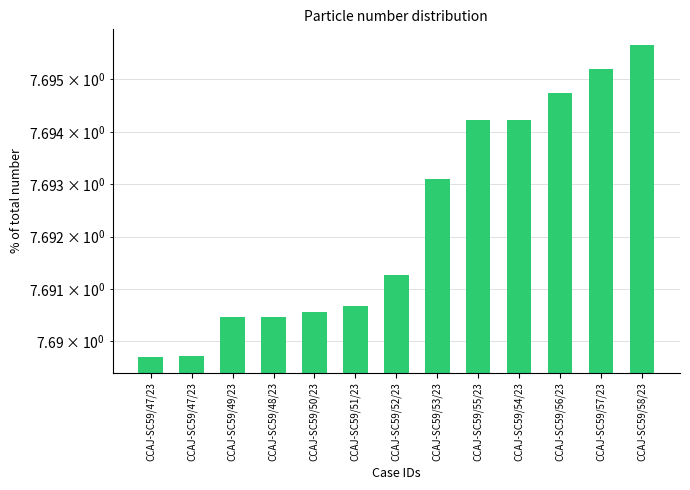

At which category does the chart reach its peak across all series?

CCAJ-SC59/58/23